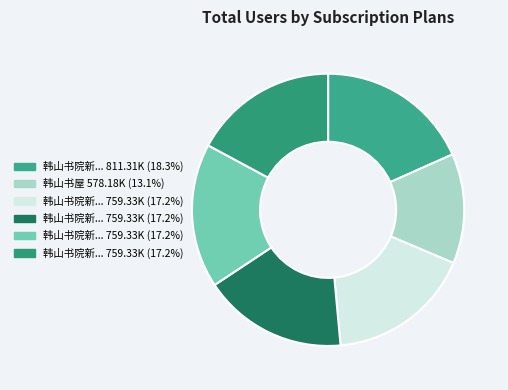

Count the number of slices in the pie.

6